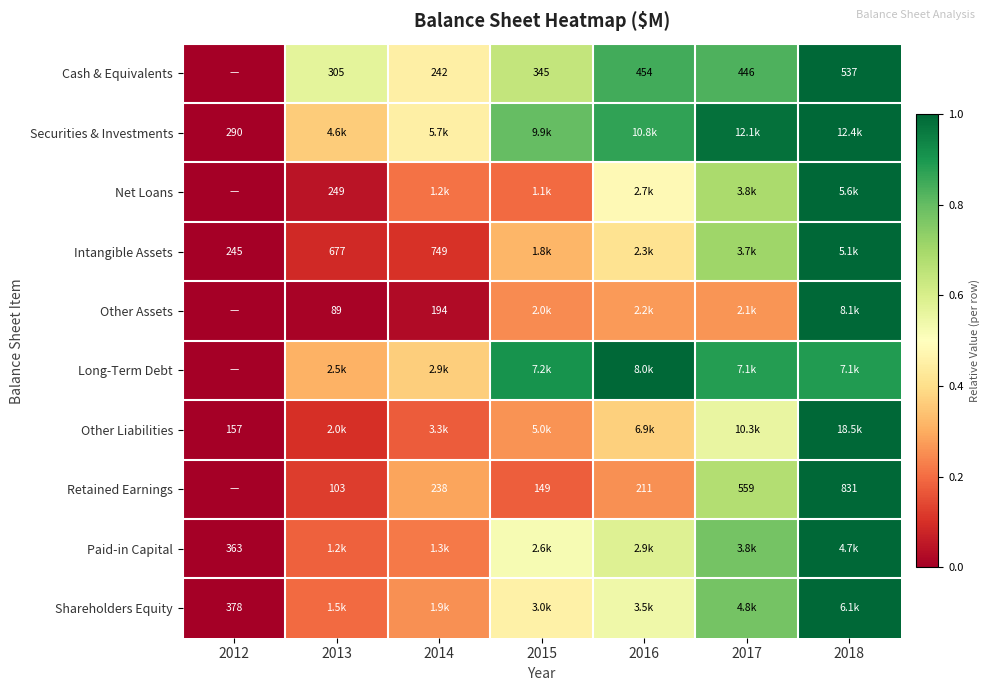

Is the value of Intangible Assets at 2014 greater than the value of Cash & Equivalents at 2016?

Yes